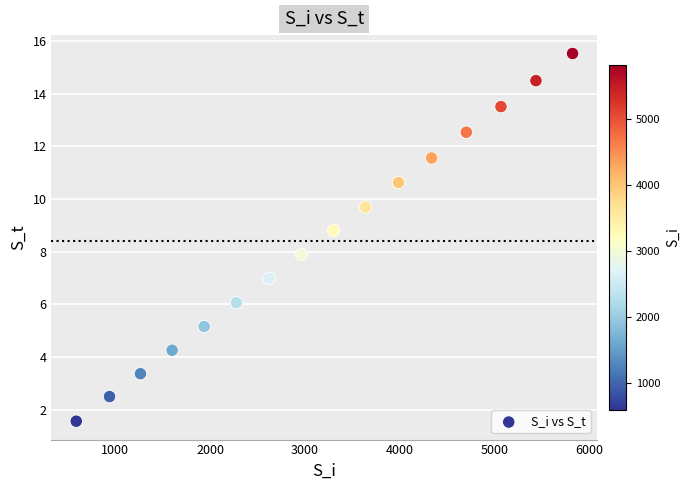

What is the range of Y values (max minus min)?

14.0